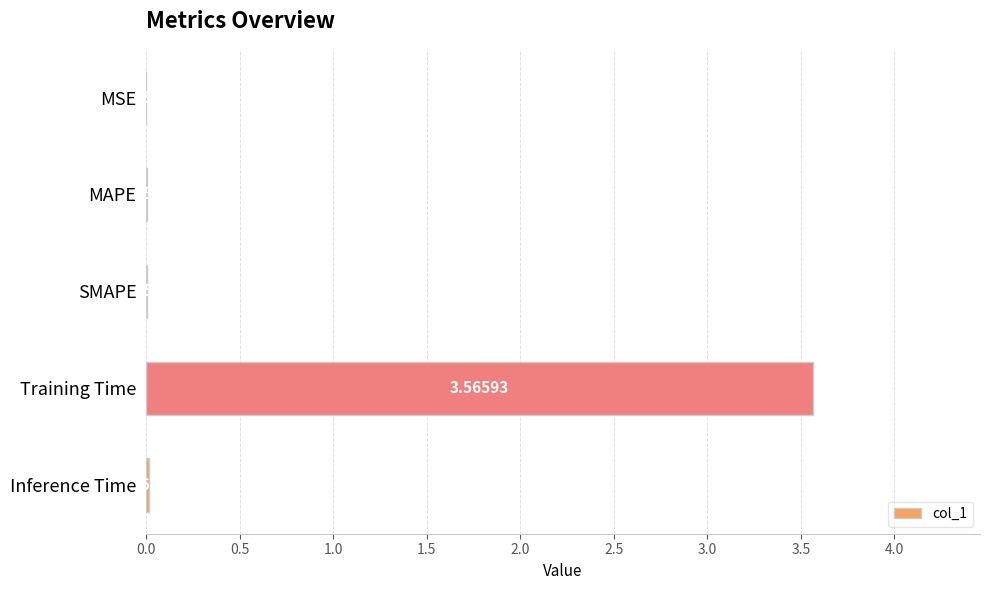

Which category has the highest value across all series?

Training Time